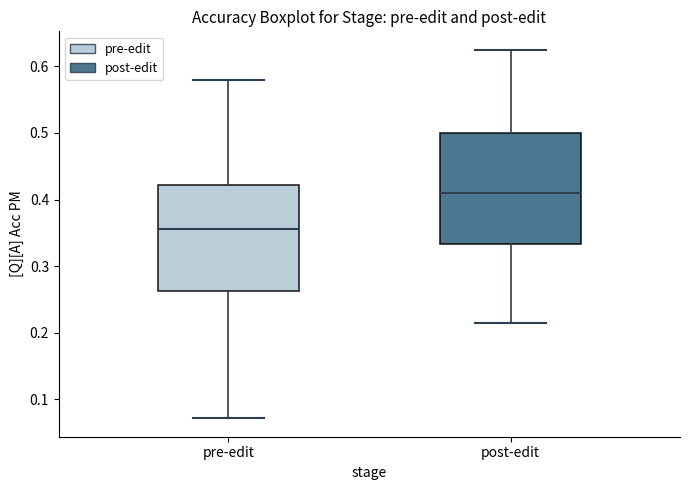

Reading left to right, transcribe this box plot: for each box, give where its median line is, the range the box spans, and where its two whiskers end, as read against the y-axis. The values are not printed on the chart, so give them approximately, as read against the axis.

pre-edit: median 0.36, box 0.26 to 0.42, whiskers 0.07 to 0.58
post-edit: median 0.41, box 0.33 to 0.50, whiskers 0.21 to 0.63